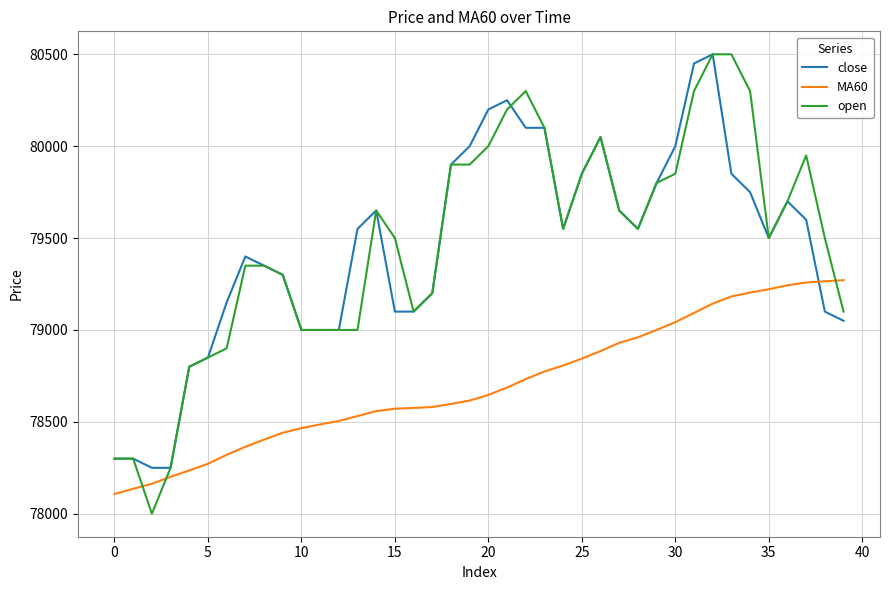

How many times do open and MA60 cross each other?

3